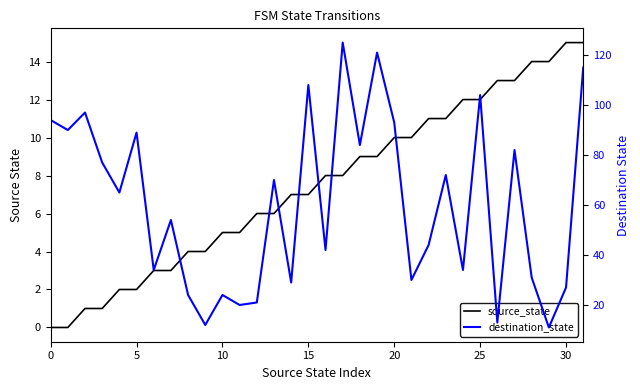

Is it true that source_state equals 3 at 20?

False